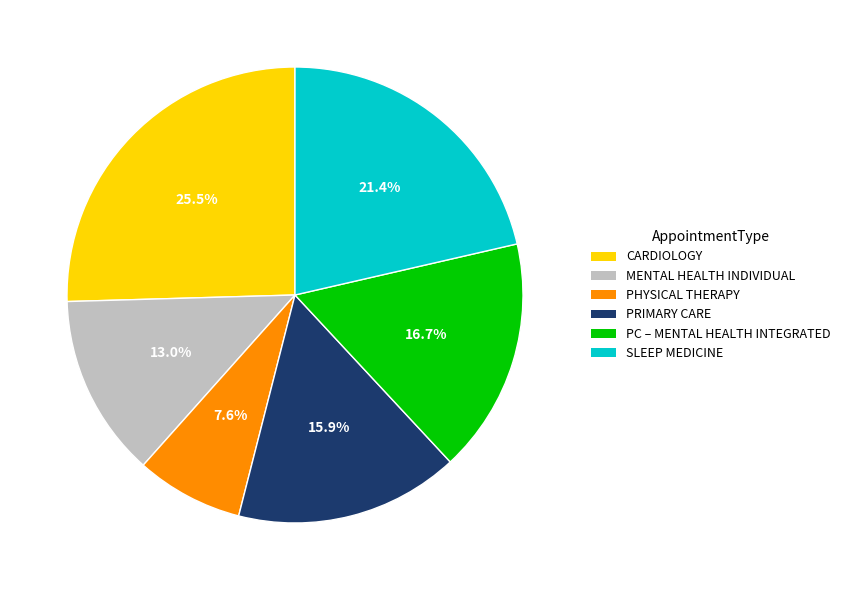

Is there any slice that represents more than half of the pie?

No